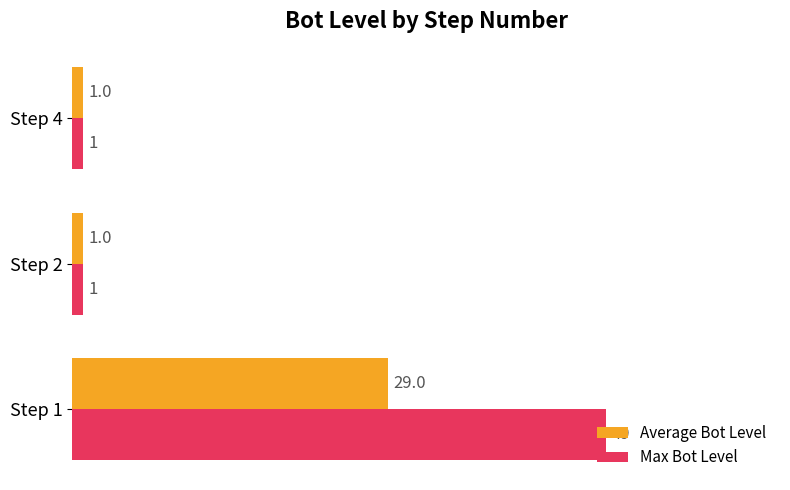

Rank the series by their average value, from highest to lowest.

Max Bot Level, Average Bot Level